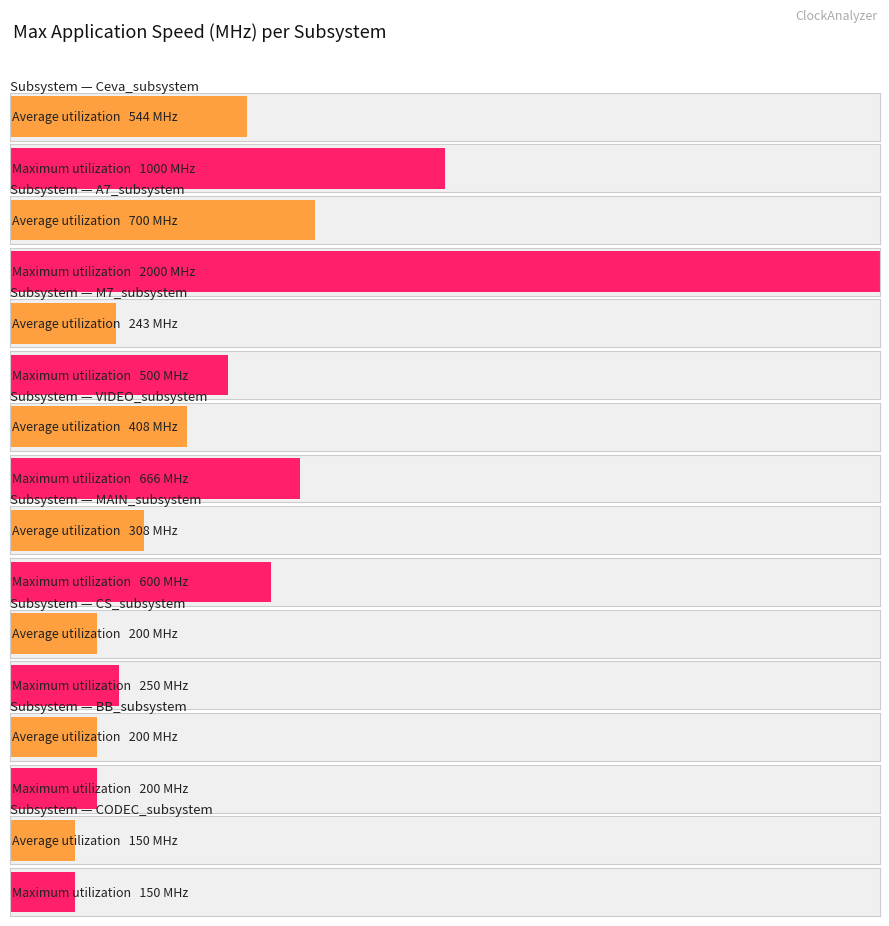

True or false: the data shows 150 at 34.

True